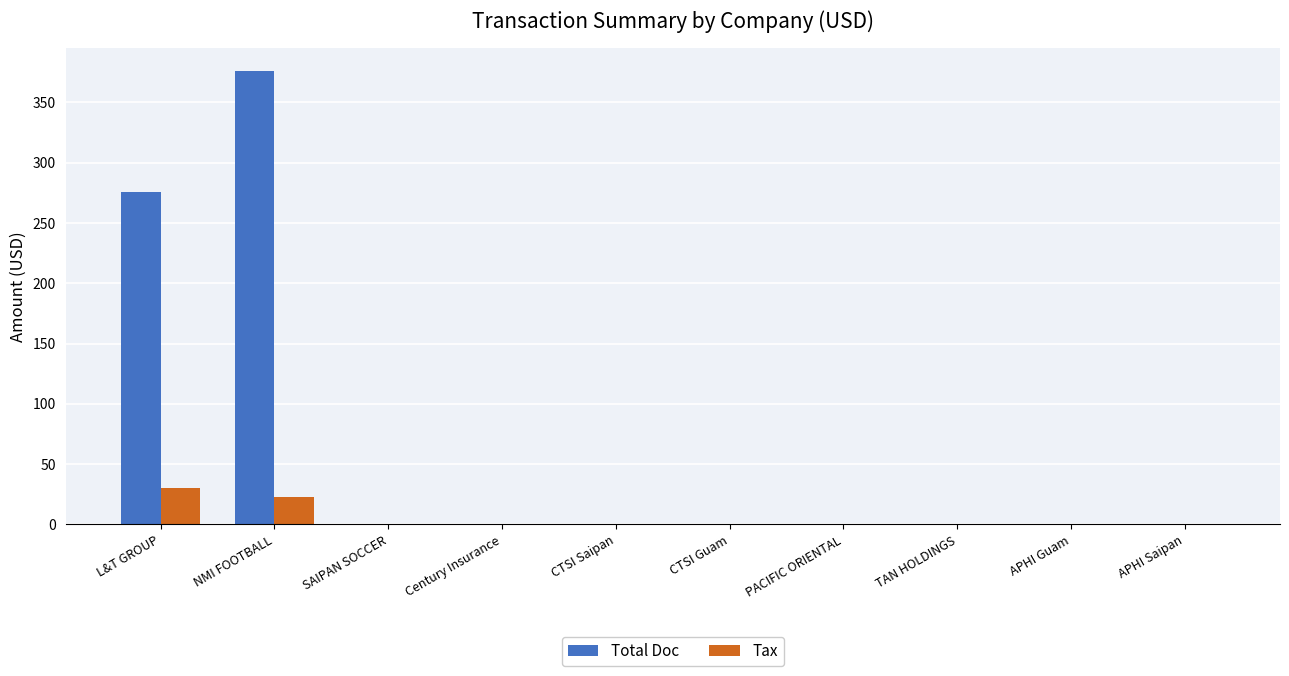

The Tax series shows 0 at CTSI Saipan. True or false?

True